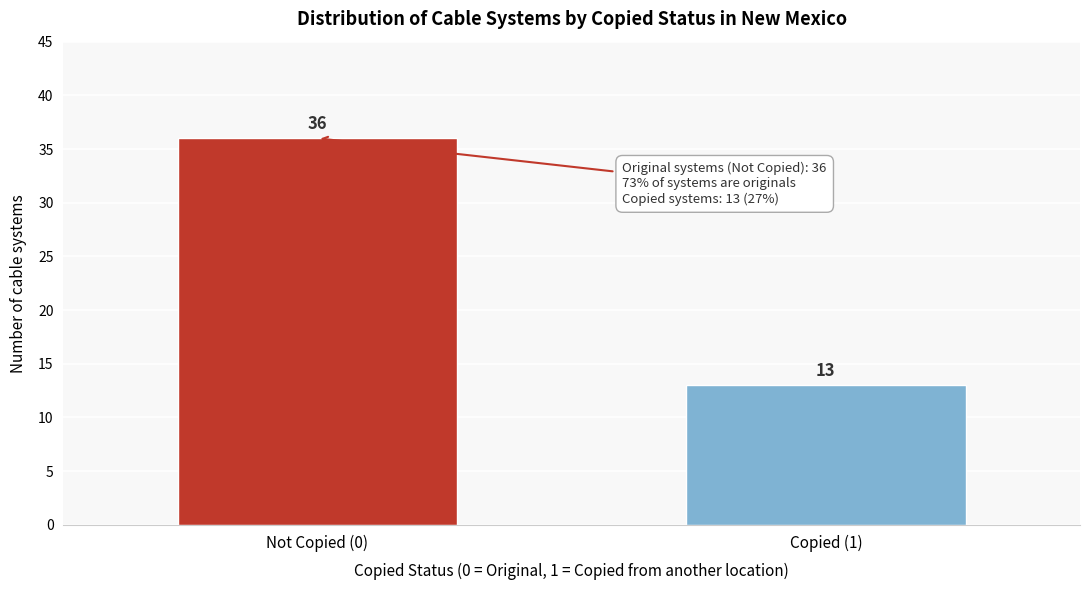

Reading left to right, extract all data points from this chart.

36	13